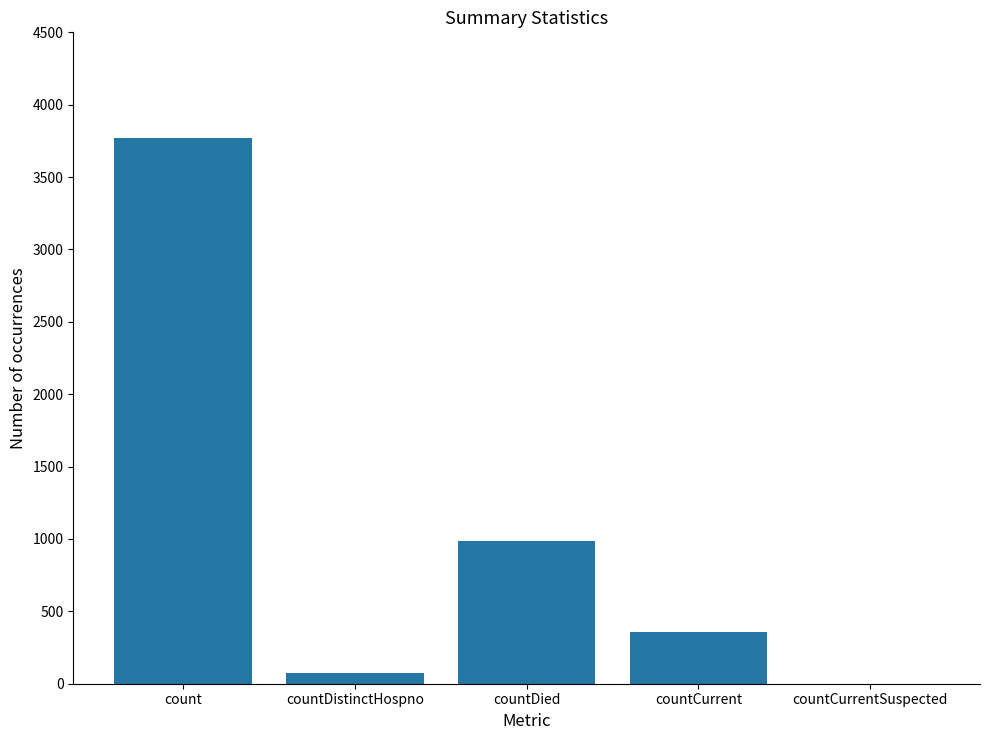

What is the maximum value shown in the chart?

3772